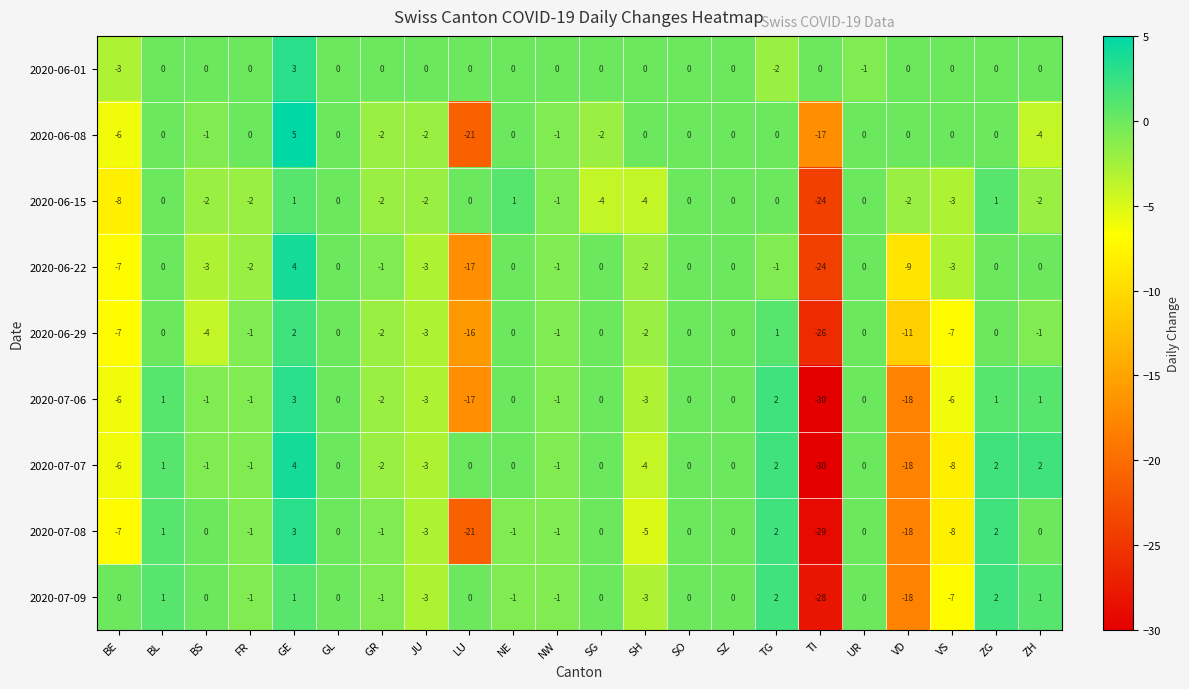

What is the greatest value displayed?

5